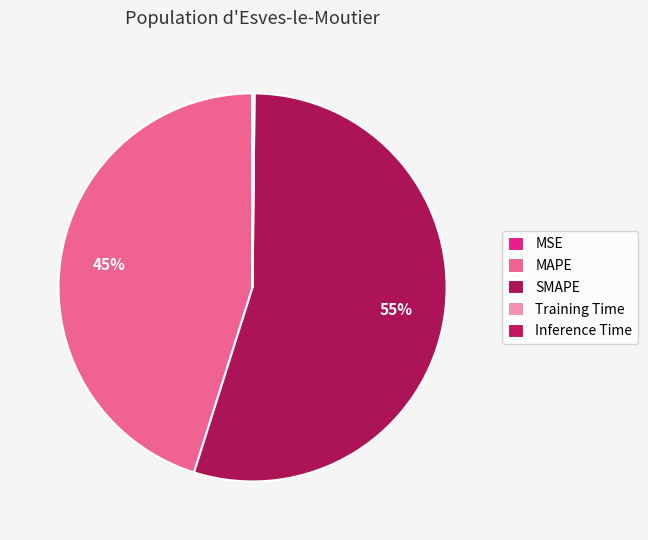

How many slices are in this pie chart?

5